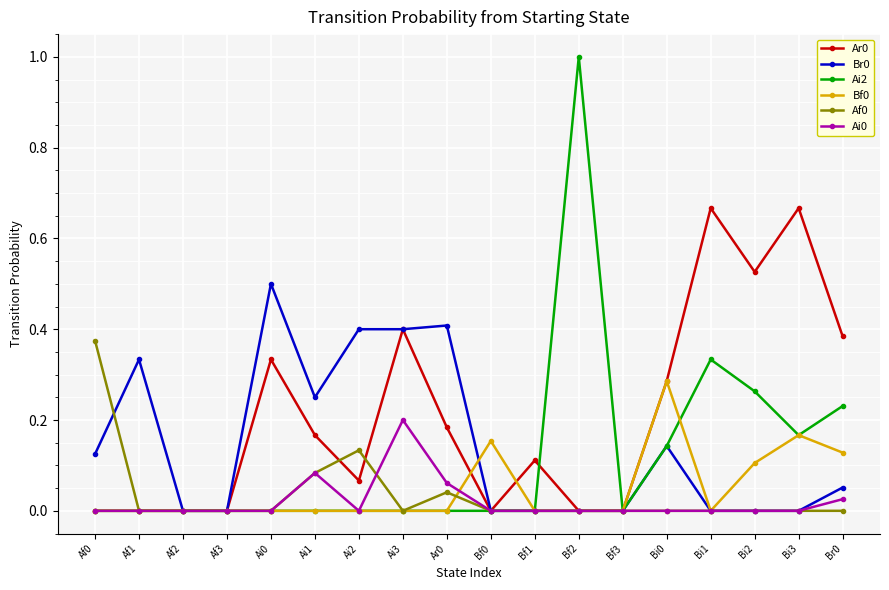

Which series has the widest spread of values?

Ai2